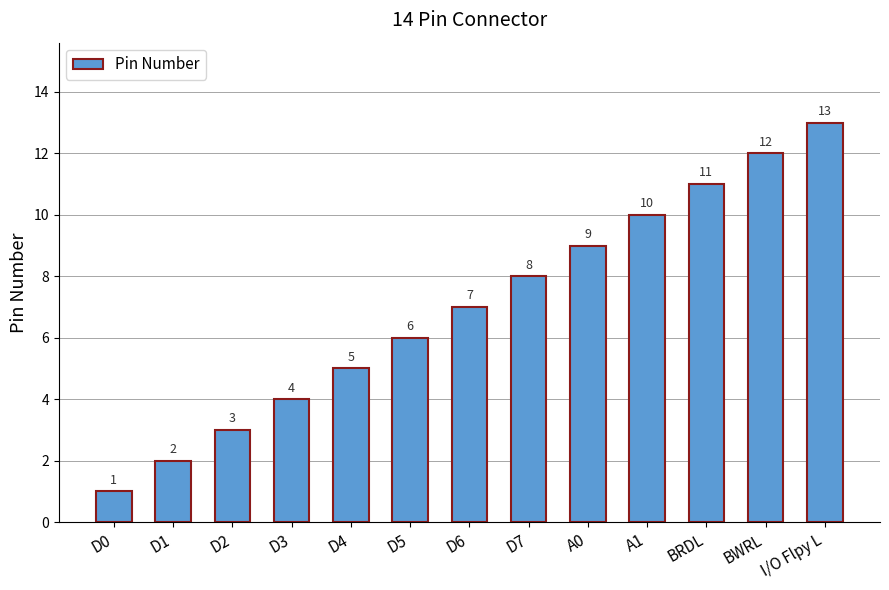

Reading left to right, what are all the values shown in this chart?

1	2	3	4	5	6	7	8	9	10	11	12	13